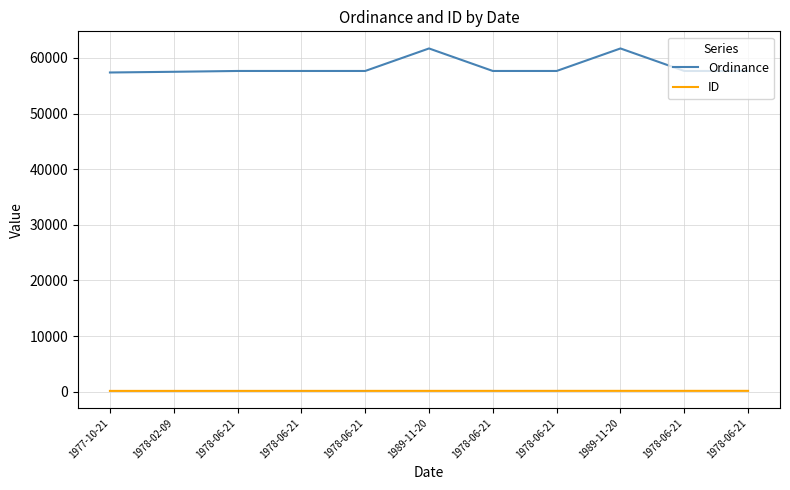

Is the value of ID at 1978-06-21 greater than the value of Ordinance at 1989-11-20?

No